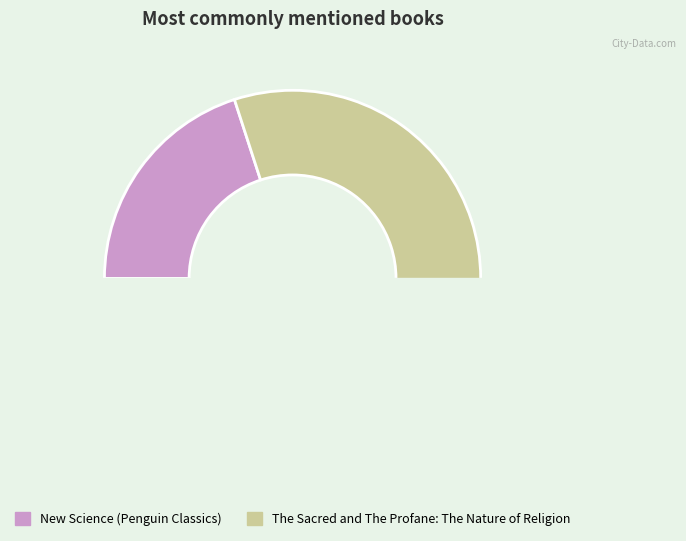

What is the largest slice in the pie chart?

The Sacred and The Profane: The Nature of Religion